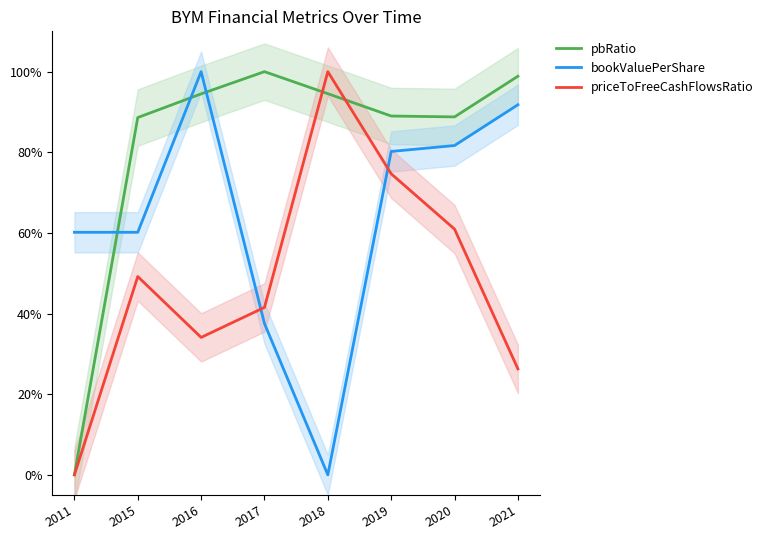

Is it true that bookValuePerShare equals 1.3 at 2020?

False